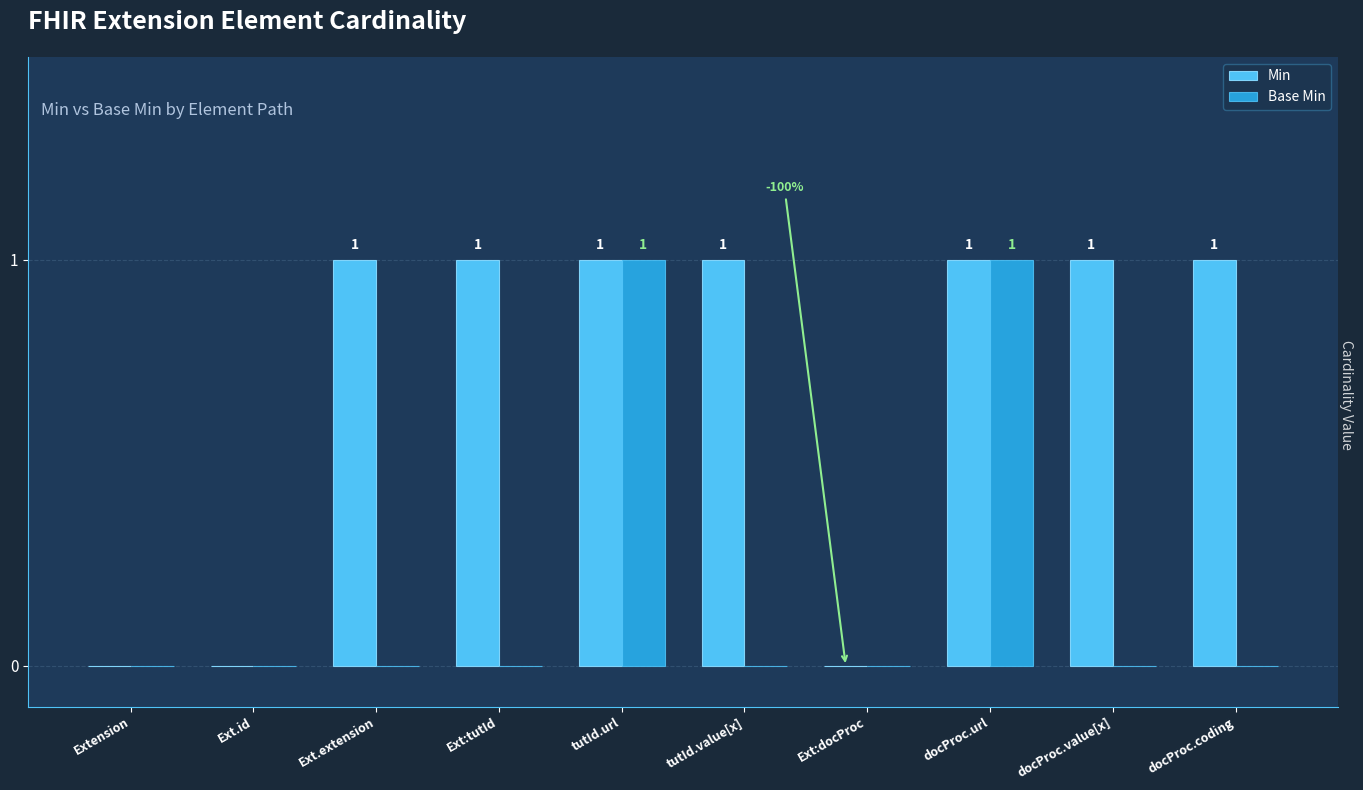

True or false: Base Min has a value of 0 at Ext:docProc.

True